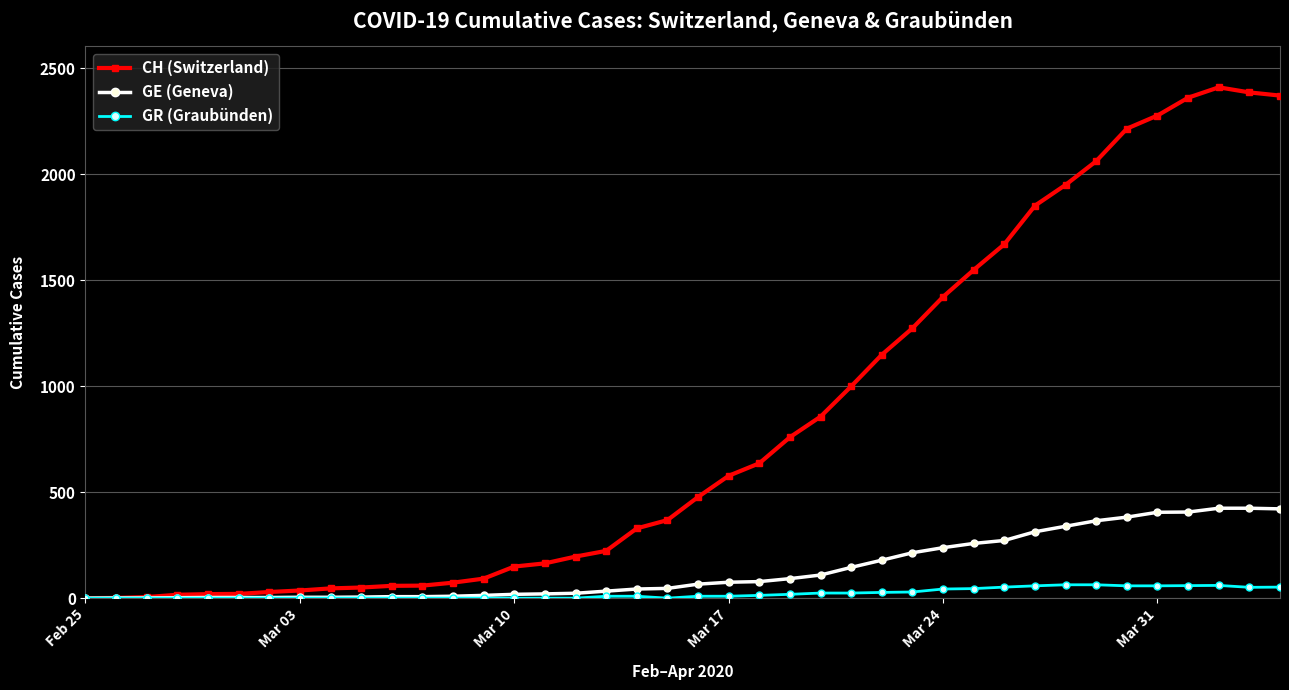

Which series has the widest spread of values?

CH (Switzerland)